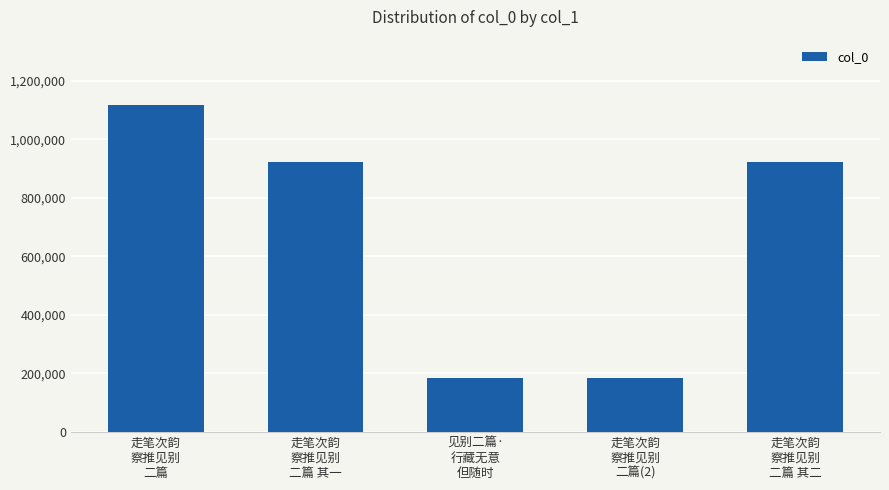

What is the sum of all values?

3329994